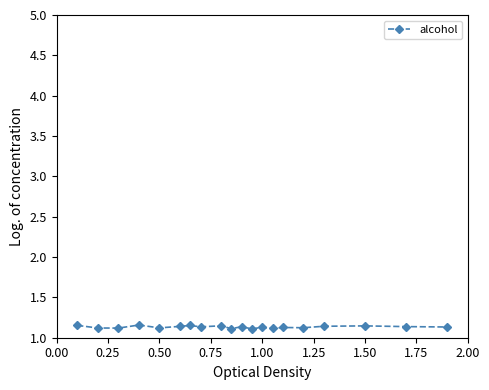

True or false: the data has more than 1 interior local peaks.

True